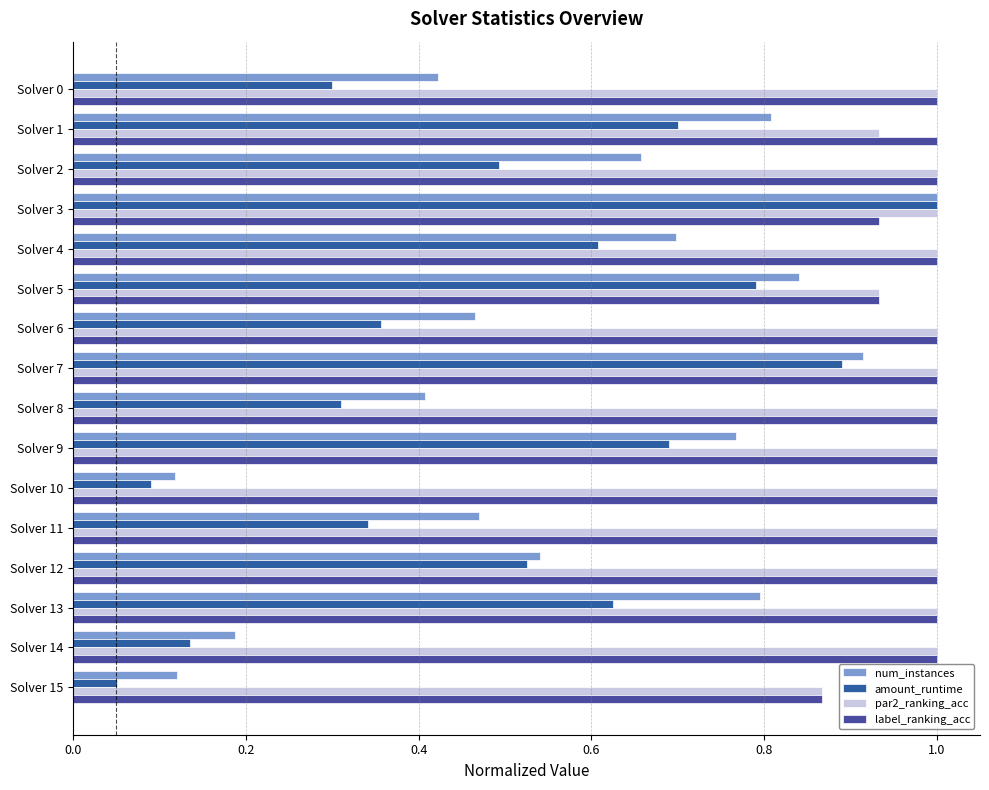

Which series has the largest total across all categories?

par2_ranking_acc